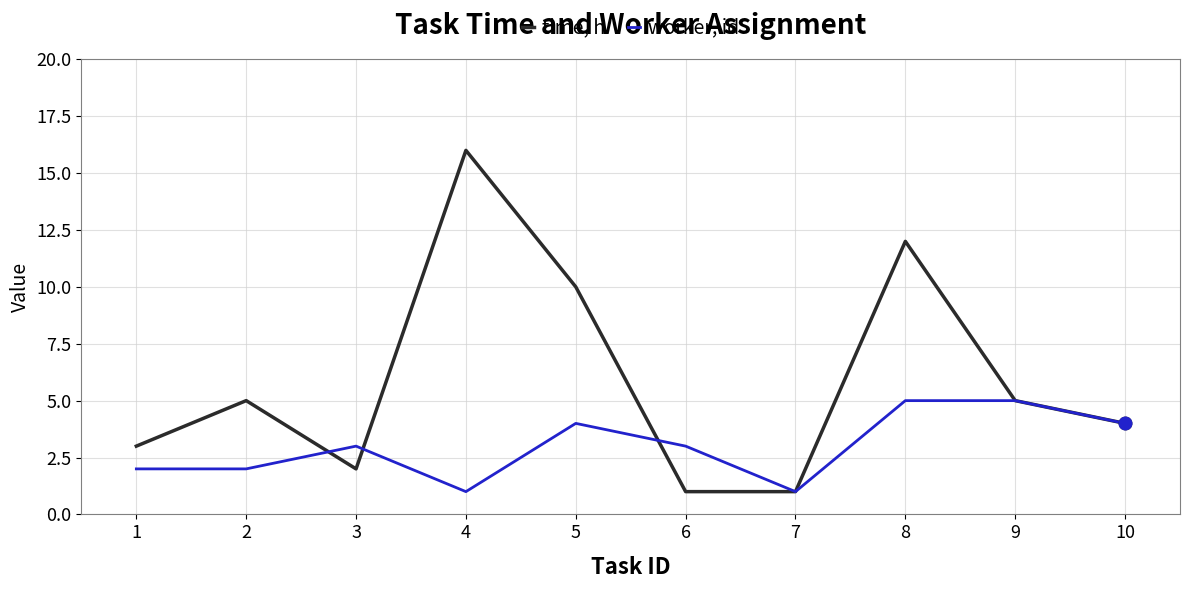

Where is time, h nearest to the value 8?

5